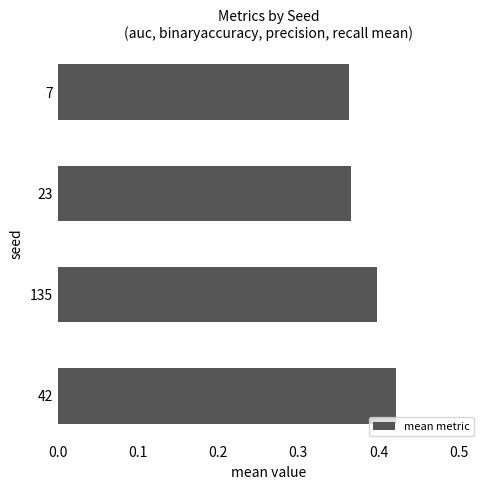

How many categories are shown in the chart?

4